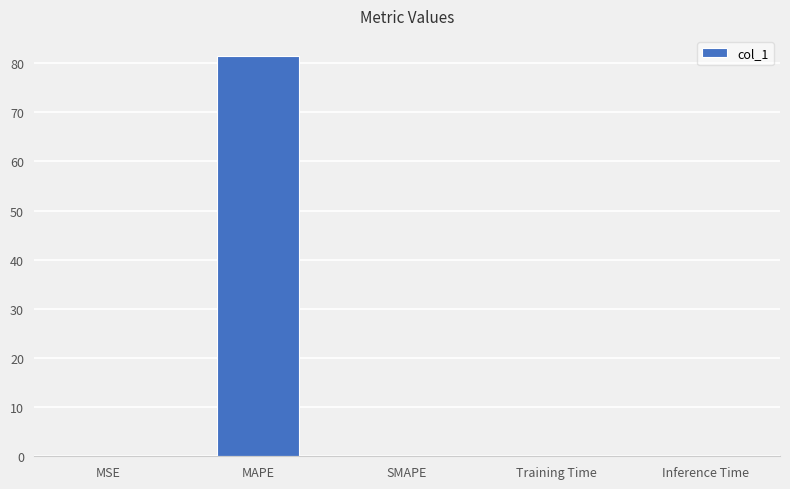

At which category does the chart reach its peak across all series?

MAPE